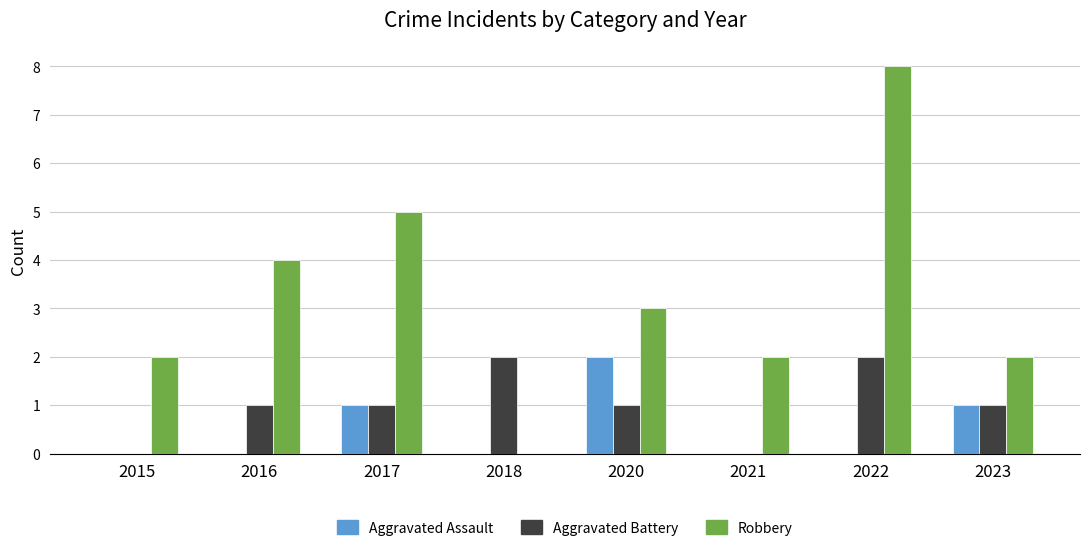

The Robbery series shows 1 at 2023. True or false?

False